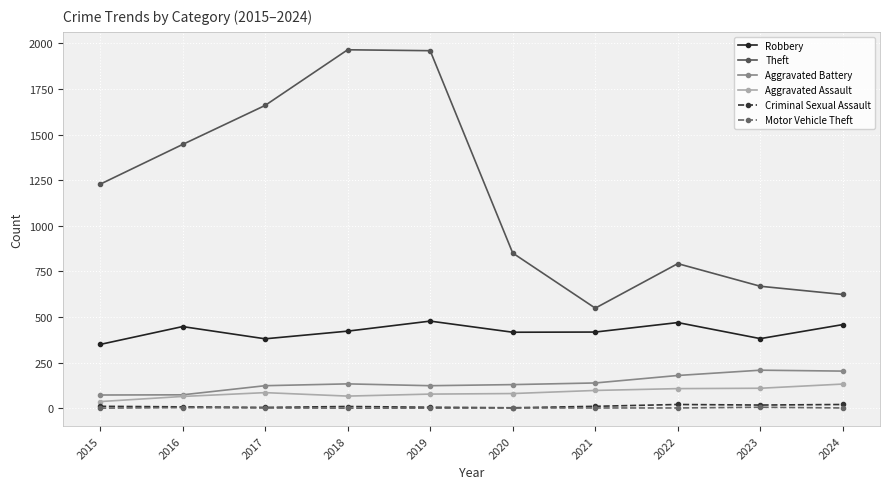

True or false: Theft and Aggravated Assault intersect in this chart.

False